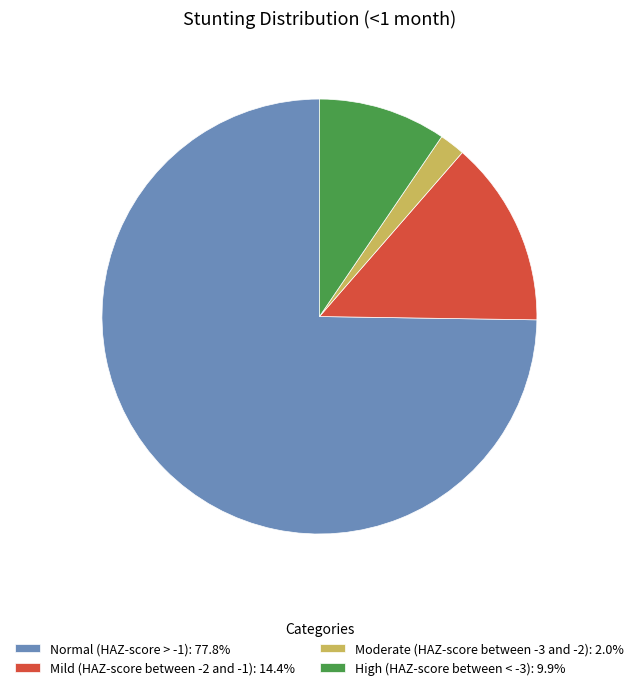

True or false: Moderate (HAZ-score between -3 and -2) accounts for 2% of the total.

True